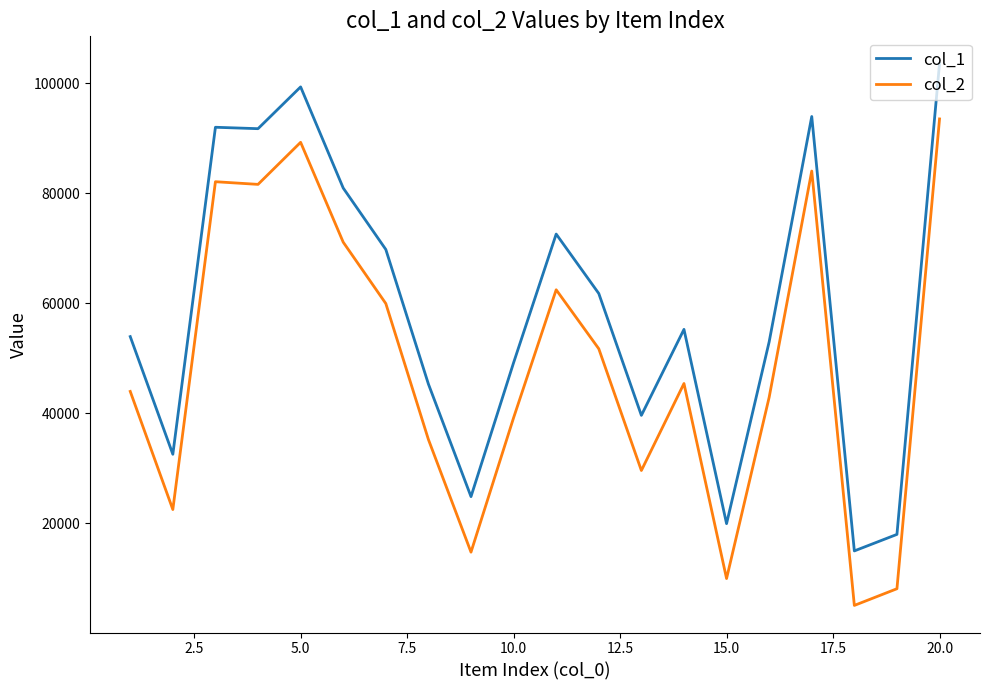

Which series has the largest range (max minus min)?

col_1